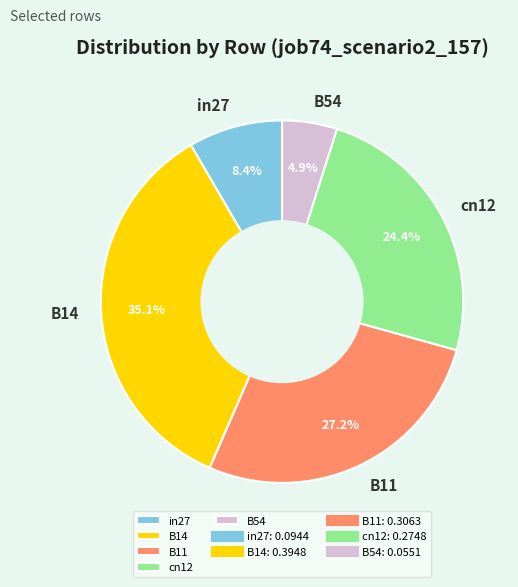

Which slice is the smallest?

B54